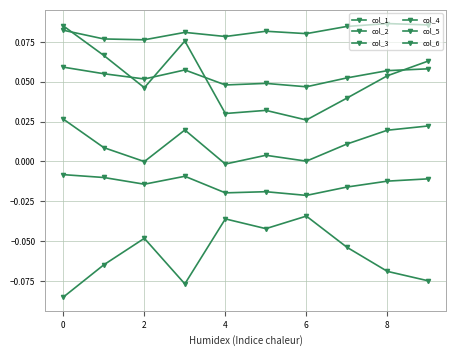

What is the greatest value displayed?

0.1